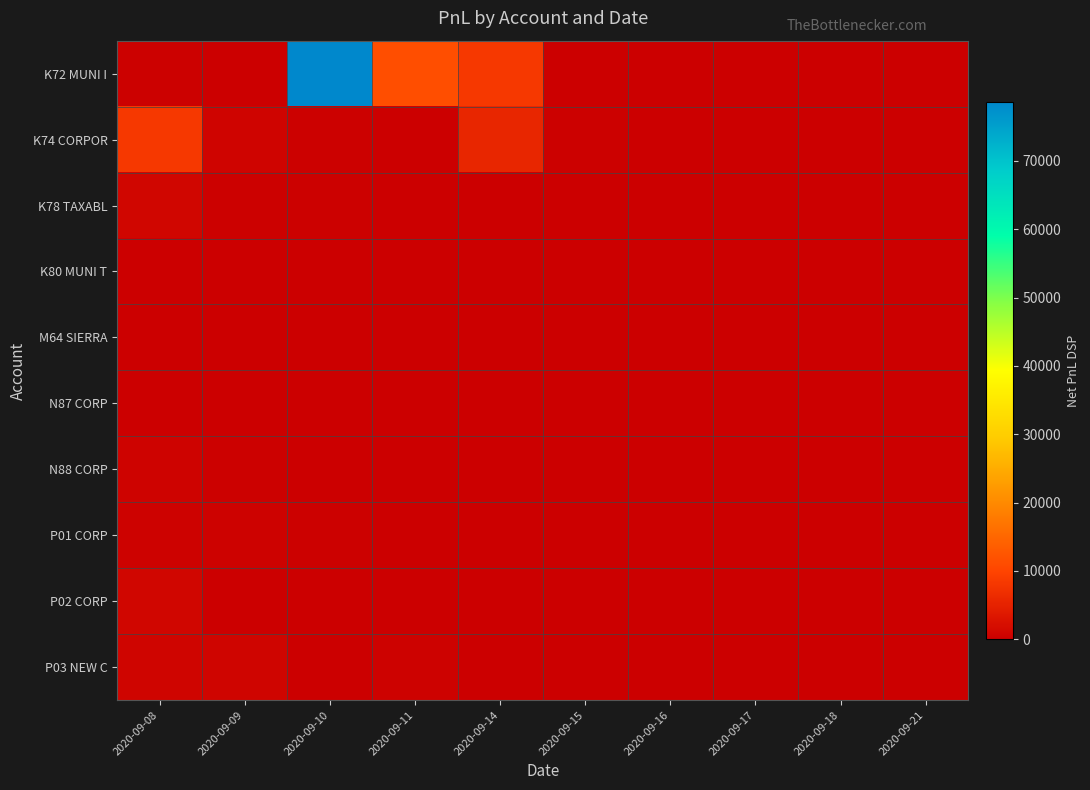

Reading left to right, transcribe all the data shown in this chart.

K72 MUNI I: 2020-09-08=174.6	2020-09-09=25.0	2020-09-10=78660.5	2020-09-11=11432.8	2020-09-14=8190.2	2020-09-15=0.0	2020-09-16=0.0	2020-09-17=0.0	2020-09-18=0.0	2020-09-21=0.0
K74 CORPOR: 2020-09-08=8148.1	2020-09-09=616.1	2020-09-10=191.2	2020-09-11=61.9	2020-09-14=5576.5	2020-09-15=203.3	2020-09-16=28.5	2020-09-17=41.4	2020-09-18=0.0	2020-09-21=0.0
K78 TAXABL: 2020-09-08=1052.0	2020-09-09=244.2	2020-09-10=236.4	2020-09-11=0.0	2020-09-14=0.0	2020-09-15=0.0	2020-09-16=0.0	2020-09-17=0.0	2020-09-18=0.0	2020-09-21=0.0
K80 MUNI T: 2020-09-08=52.2	2020-09-09=123.6	2020-09-10=137.7	2020-09-11=49.2	2020-09-14=0.0	2020-09-15=0.0	2020-09-16=0.0	2020-09-17=0.0	2020-09-18=0.0	2020-09-21=0.0
M64 SIERRA: 2020-09-08=93.0	2020-09-09=48.7	2020-09-10=73.5	2020-09-11=0.0	2020-09-14=0.0	2020-09-15=0.0	2020-09-16=0.0	2020-09-17=0.0	2020-09-18=0.0	2020-09-21=0.0
N87 CORP: 2020-09-08=44.4	2020-09-09=77.0	2020-09-10=85.6	2020-09-11=60.0	2020-09-14=0.0	2020-09-15=0.0	2020-09-16=0.0	2020-09-17=0.0	2020-09-18=0.0	2020-09-21=0.0
N88 CORP: 2020-09-08=542.3	2020-09-09=174.4	2020-09-10=0.0	2020-09-11=0.0	2020-09-14=0.0	2020-09-15=0.0	2020-09-16=0.0	2020-09-17=0.0	2020-09-18=0.0	2020-09-21=0.0
P01 CORP: 2020-09-08=377.3	2020-09-09=338.3	2020-09-10=204.2	2020-09-11=0.0	2020-09-14=0.0	2020-09-15=0.0	2020-09-16=0.0	2020-09-17=0.0	2020-09-18=0.0	2020-09-21=0.0
P02 CORP: 2020-09-08=981.9	2020-09-09=109.6	2020-09-10=0.0	2020-09-11=0.0	2020-09-14=0.0	2020-09-15=0.0	2020-09-16=0.0	2020-09-17=0.0	2020-09-18=0.0	2020-09-21=0.0
P03 NEW C: 2020-09-08=811.6	2020-09-09=875.1	2020-09-10=53.6	2020-09-11=396.7	2020-09-14=119.1	2020-09-15=0.0	2020-09-16=0.0	2020-09-17=0.0	2020-09-18=0.0	2020-09-21=0.0